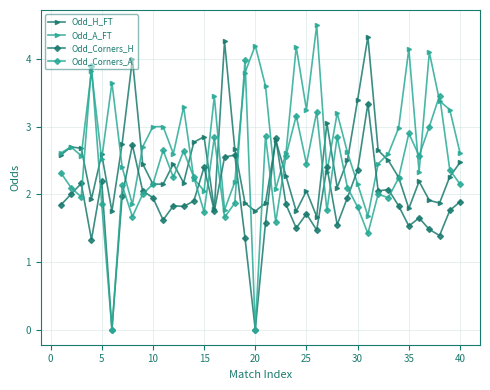

Does the chart display data point markers on the line(s)?

Yes